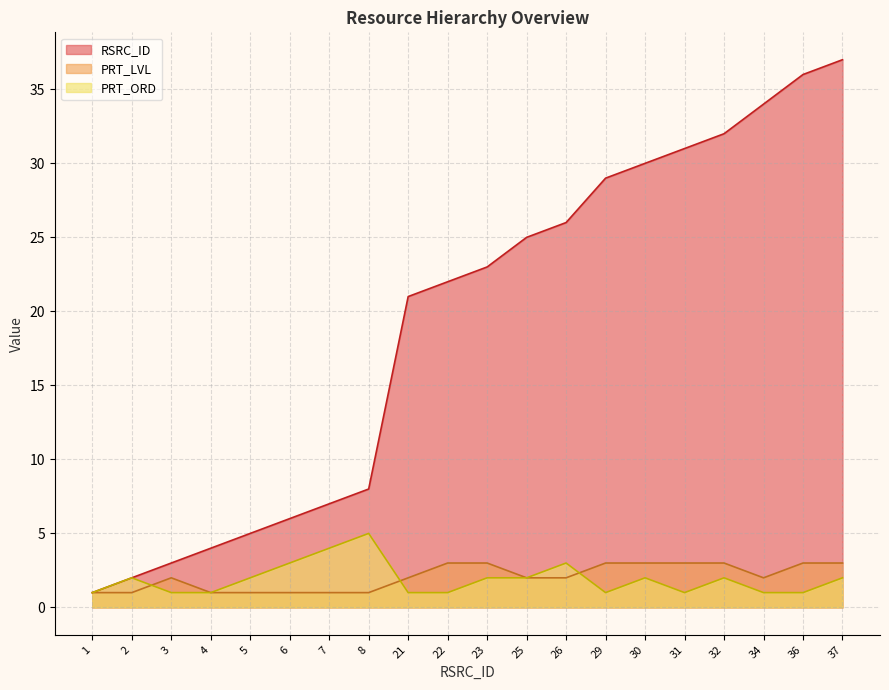

True or false: RSRC_ID and PRT_LVL intersect in this chart.

False